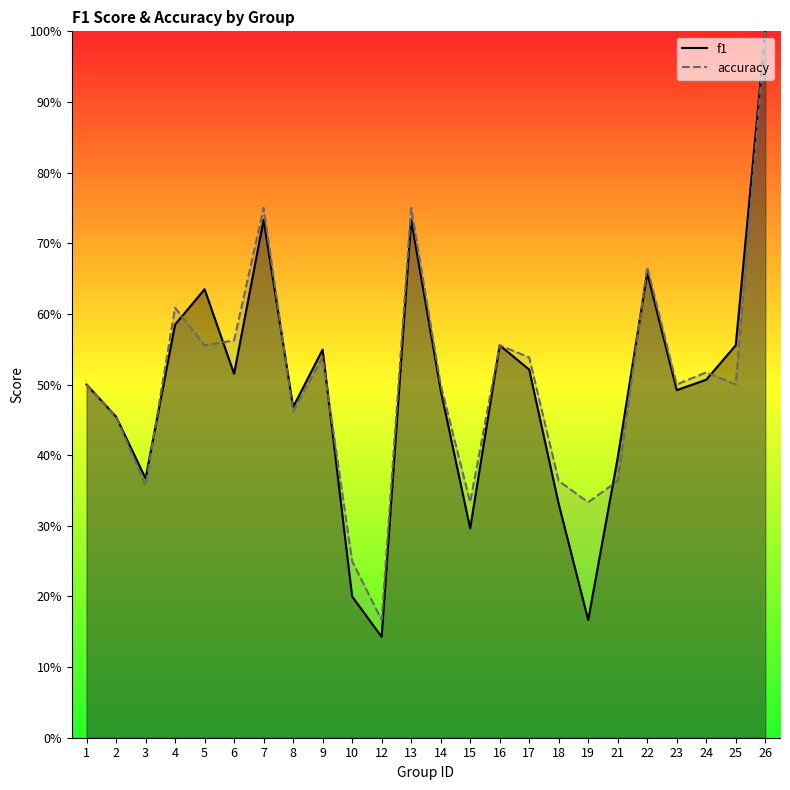

What is the total value across all series at 1?

1.0